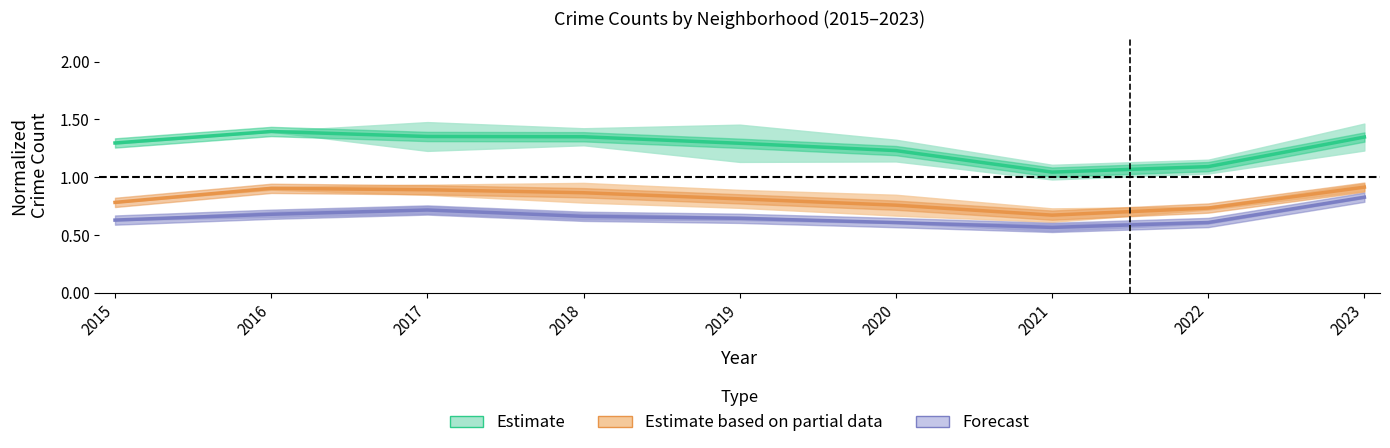

True or false: Estimate and Forecast intersect in this chart.

False